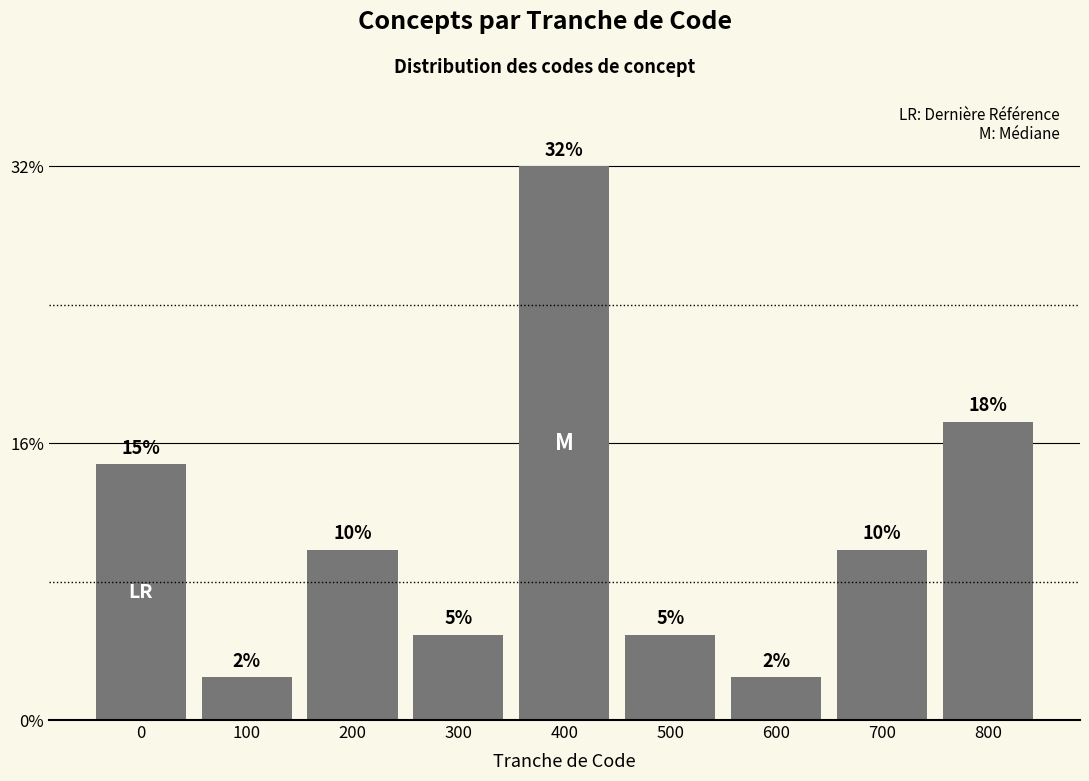

Are the bars horizontal?

No